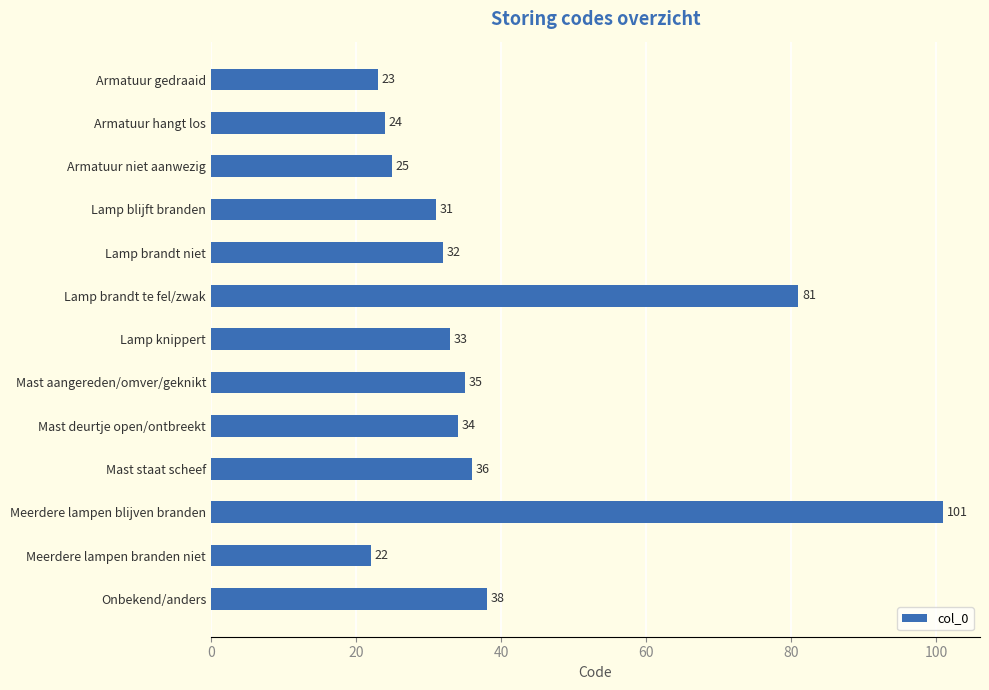

Which has a higher value, Armatuur gedraaid or Meerdere lampen blijven branden?

Meerdere lampen blijven branden